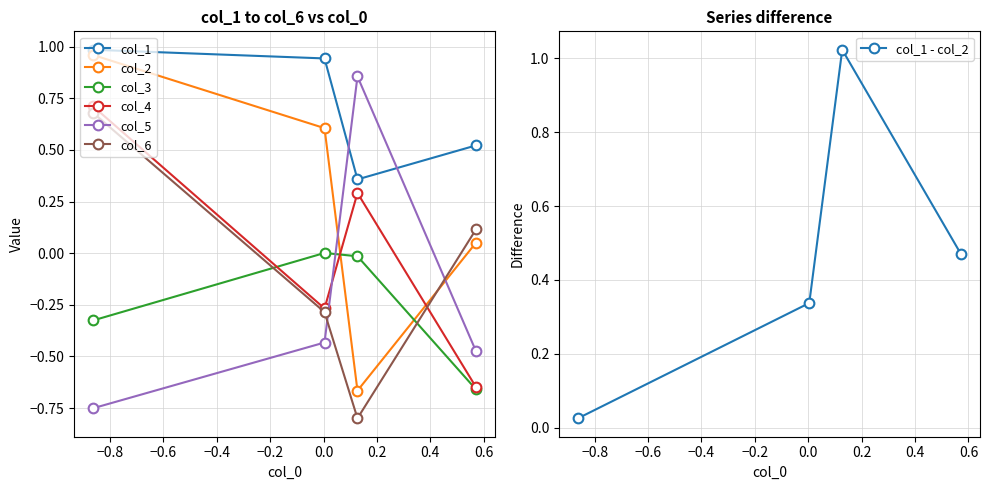

True or false: col_4 and col_6 cross at least once.

True